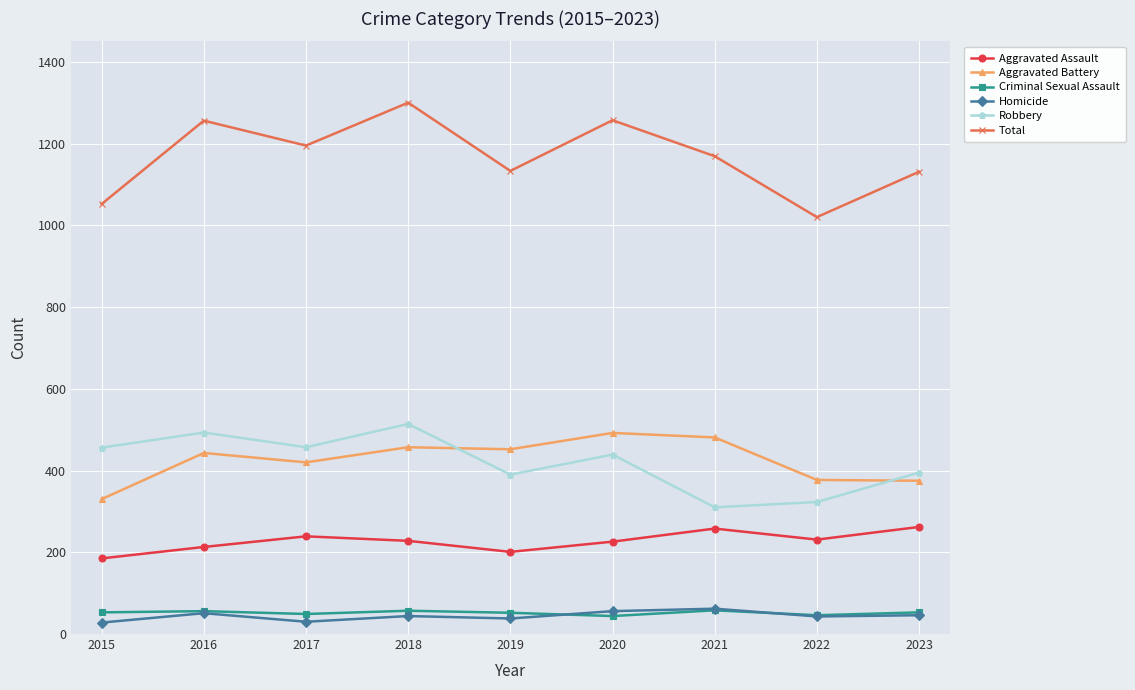

Which series has the largest range (max minus min)?

Total